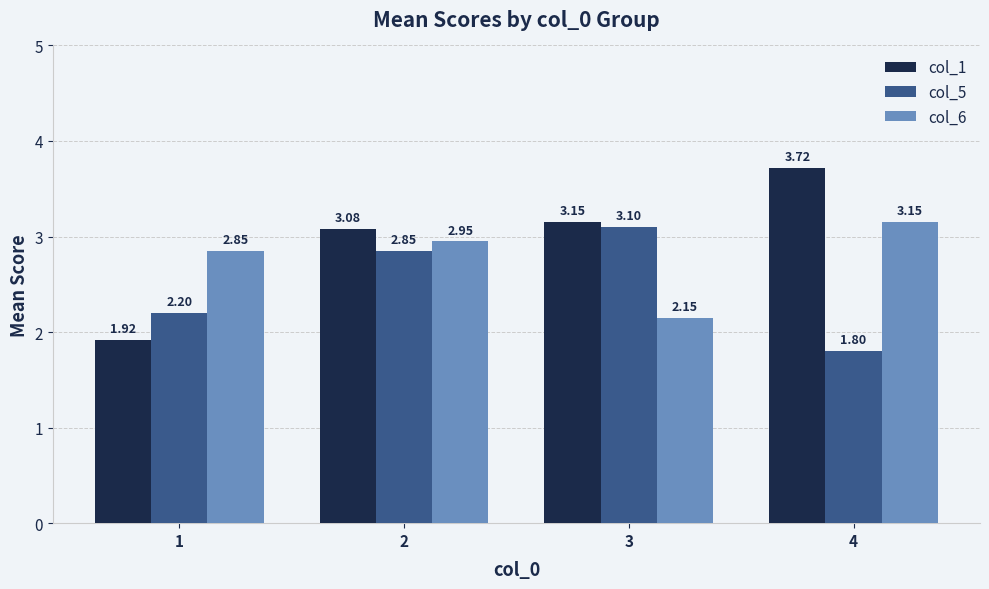

Rank the categories by col_1 value from lowest to highest.

1, 2, 3, 4